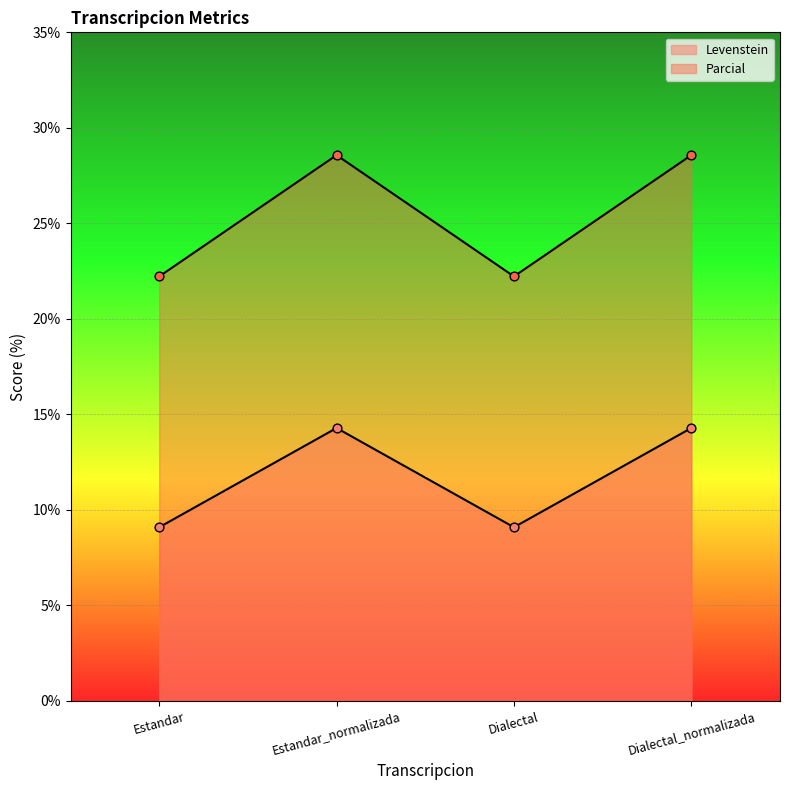

Which series has the largest total across all categories?

Parcial